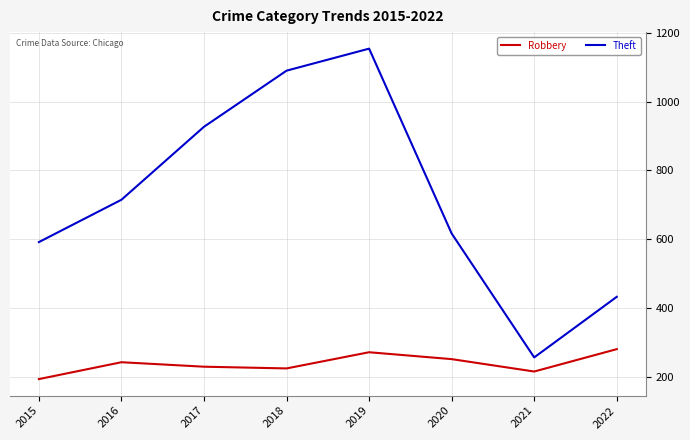

Reading left to right, list all the values displayed in this chart.

Robbery: 194	243	230	225	272	252	216	281
Theft: 592	715	927	1090	1154	617	257	433